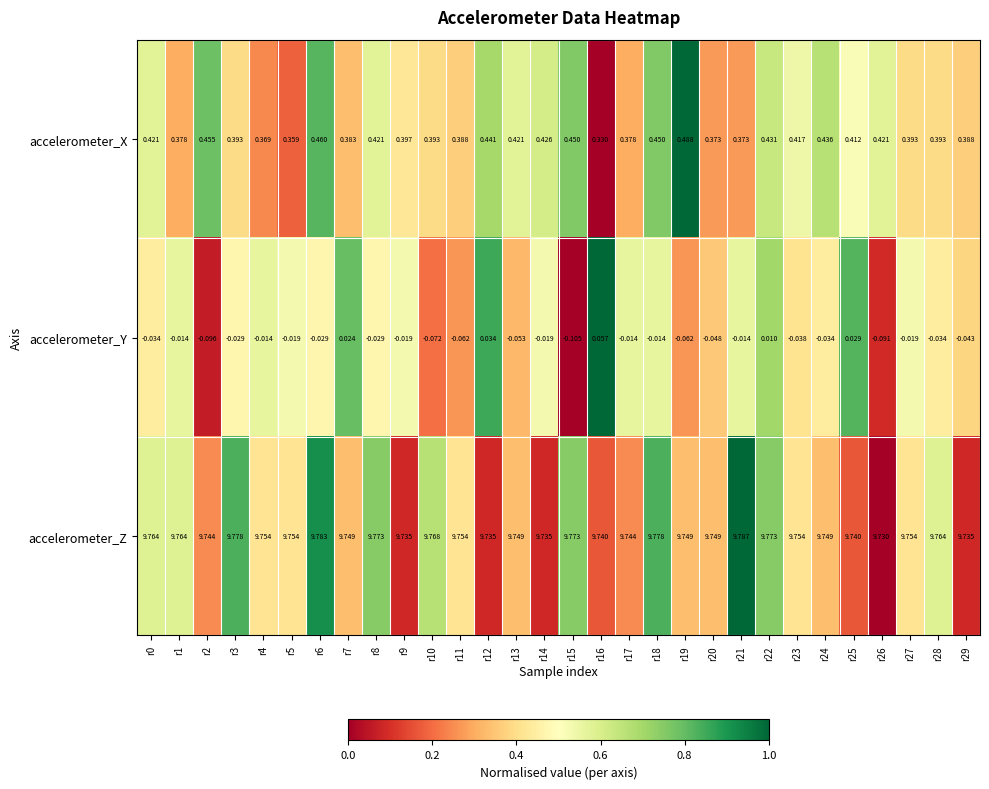

Which series changed the most between r0 and r13?

accelerometer_Y